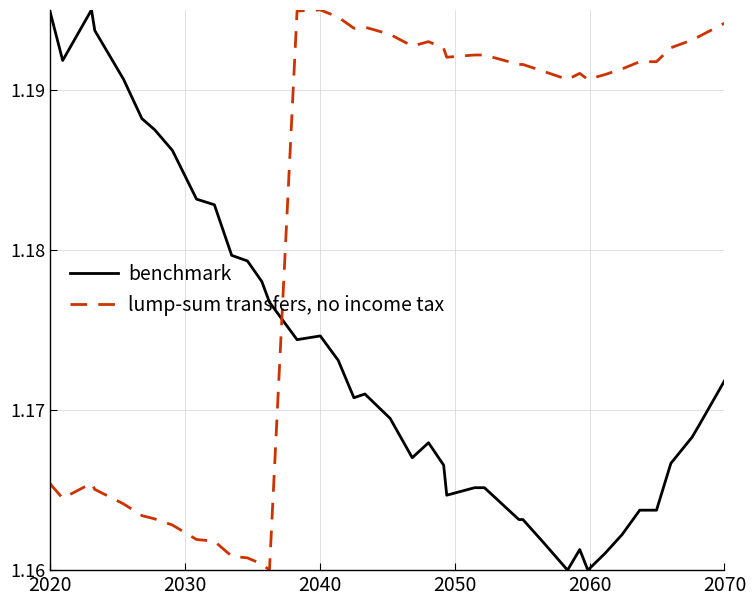

List the series in order of their overall mean, lowest first.

benchmark, lump-sum transfers, no income tax